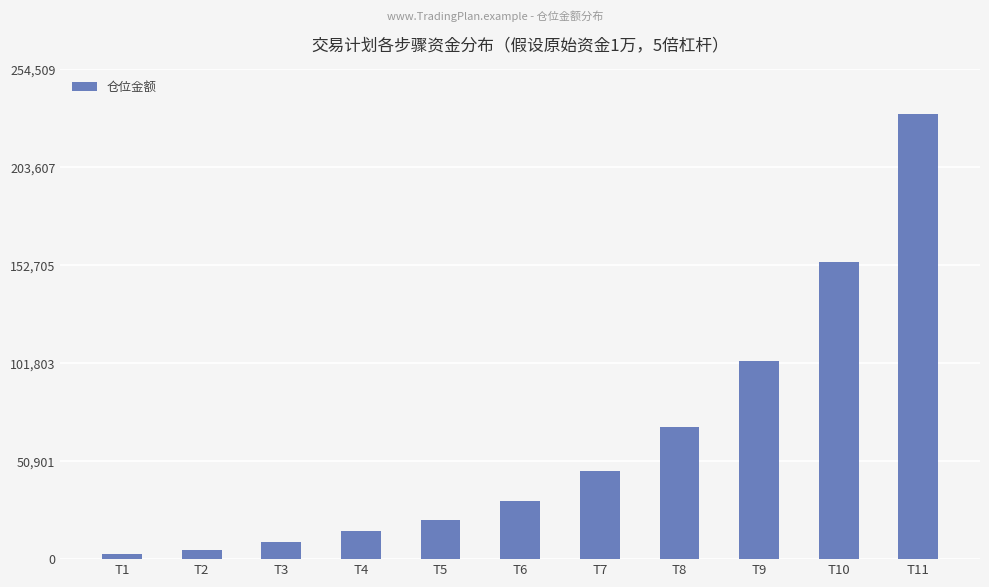

List the labels in order of value, largest first.

T11, T10, T9, T8, T7, T6, T5, T4, T3, T2, T1